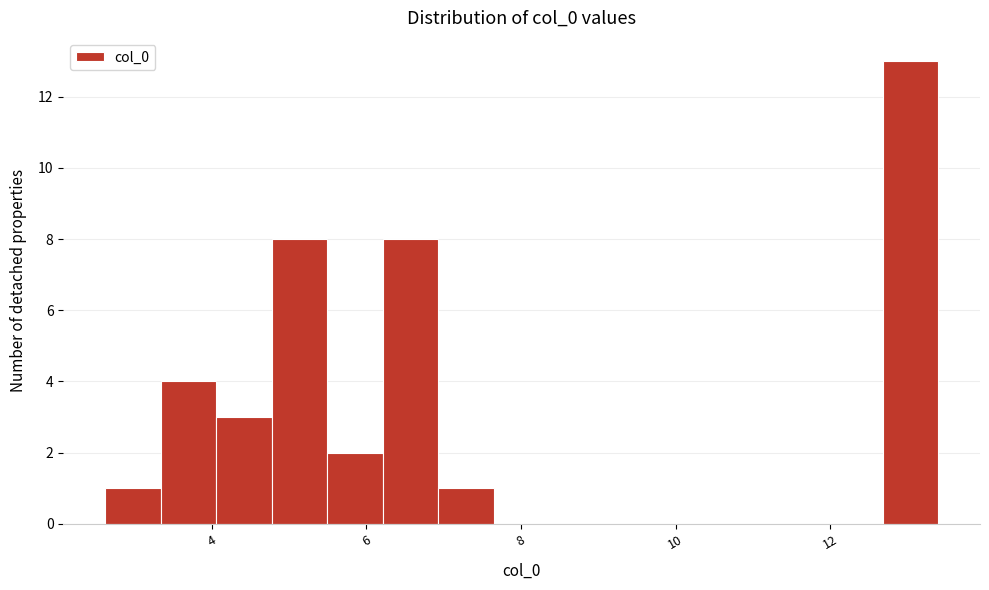

Around what value on the x-axis is the tallest bar? Give the approximate position of its centre, as read against the axis.

13.0